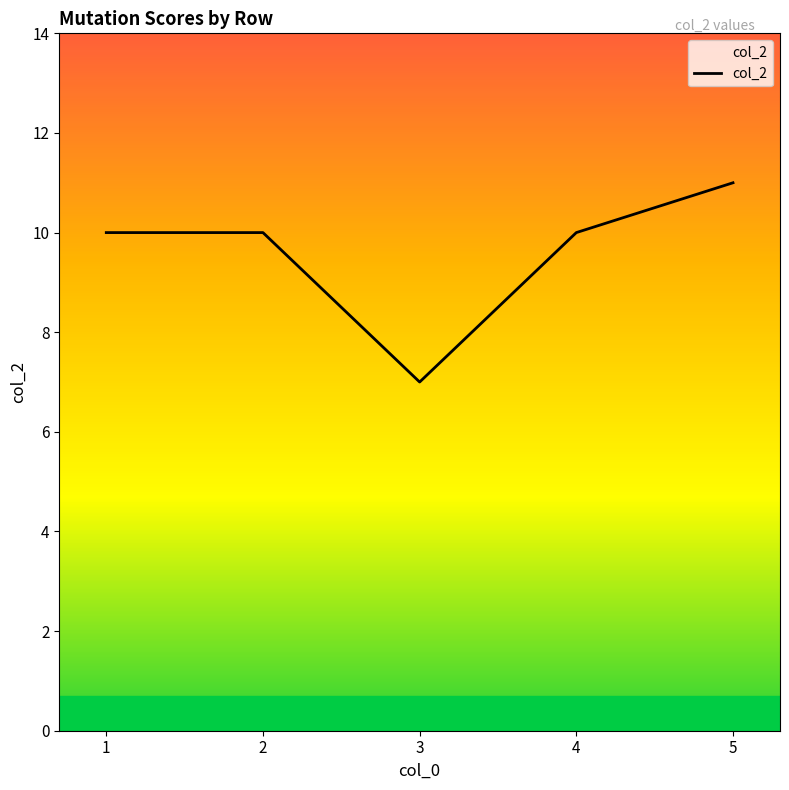

What is the sum of the values at 3 and 1?

17